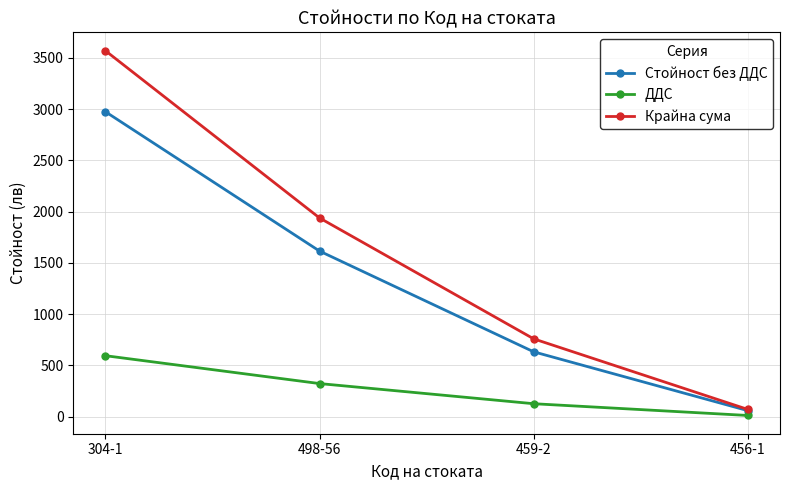

At which label does Стойност без ДДС reach its peak?

304-1